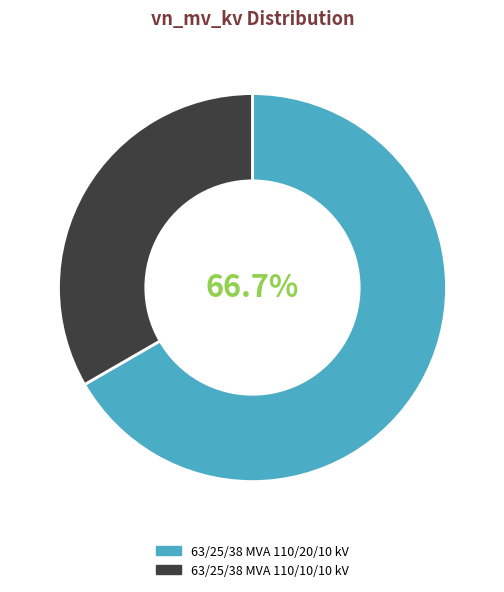

Approximately how many times larger is the value at 63/25/38 MVA 110/20/10 kV compared to 63/25/38 MVA 110/10/10 kV?

2.0